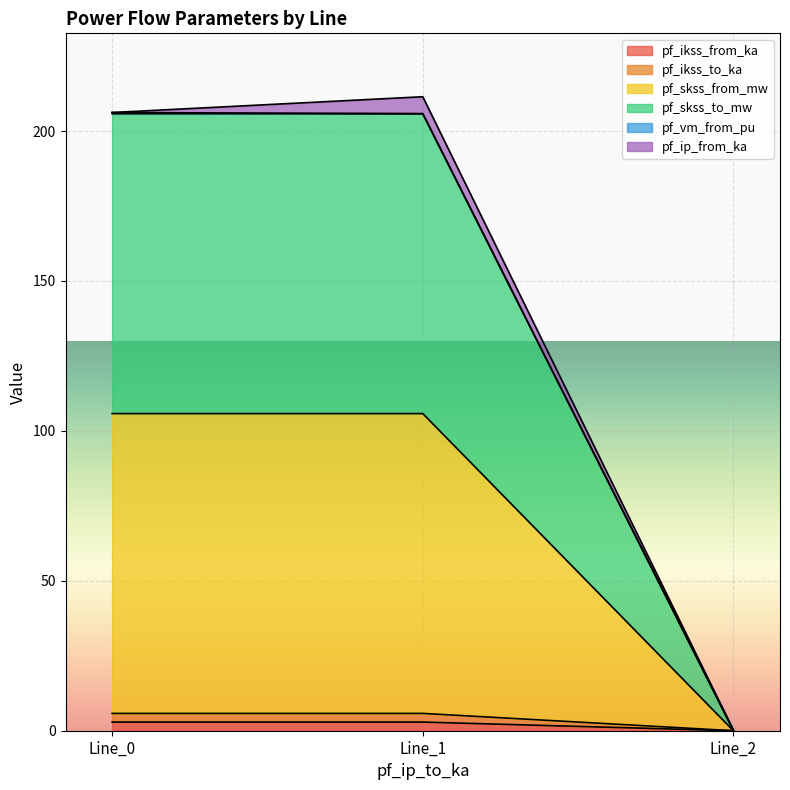

What is the highest value of the pf_ikss_to_ka series?

2.9